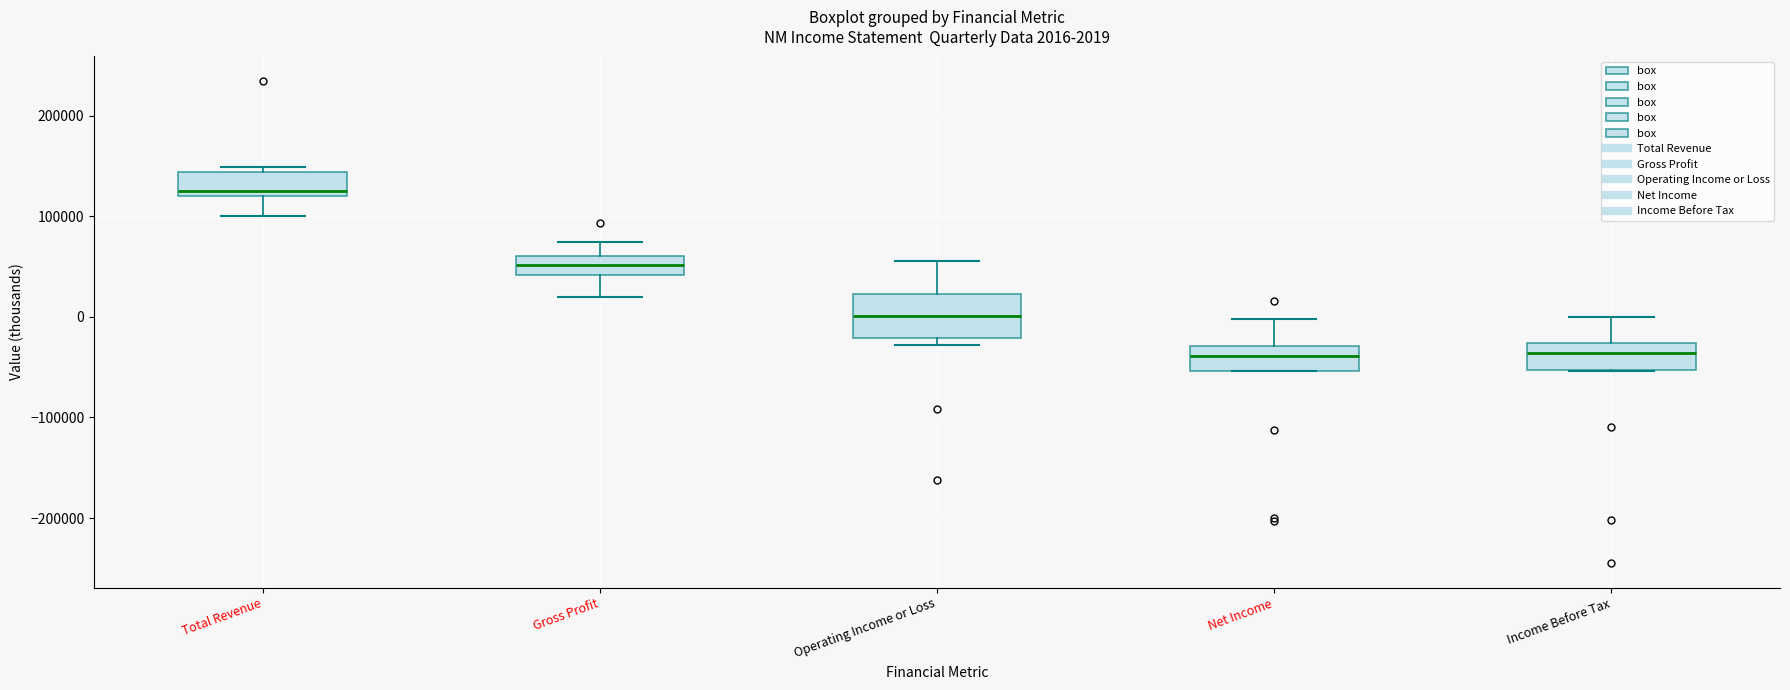

Which box is the tallest, from its lower edge to its upper edge?

Operating Income or Loss